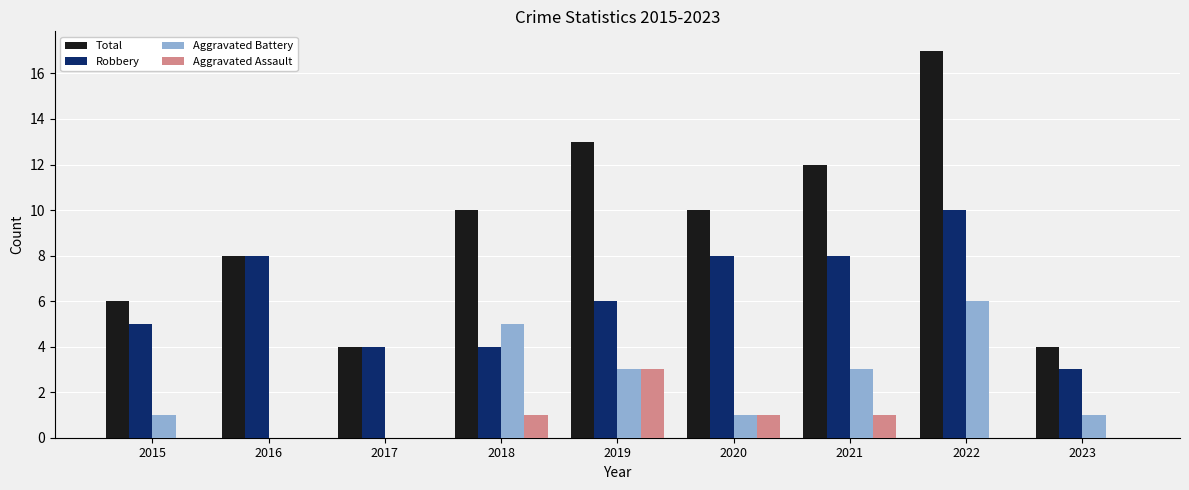

Is it true that Robbery equals 3 at 2019?

False